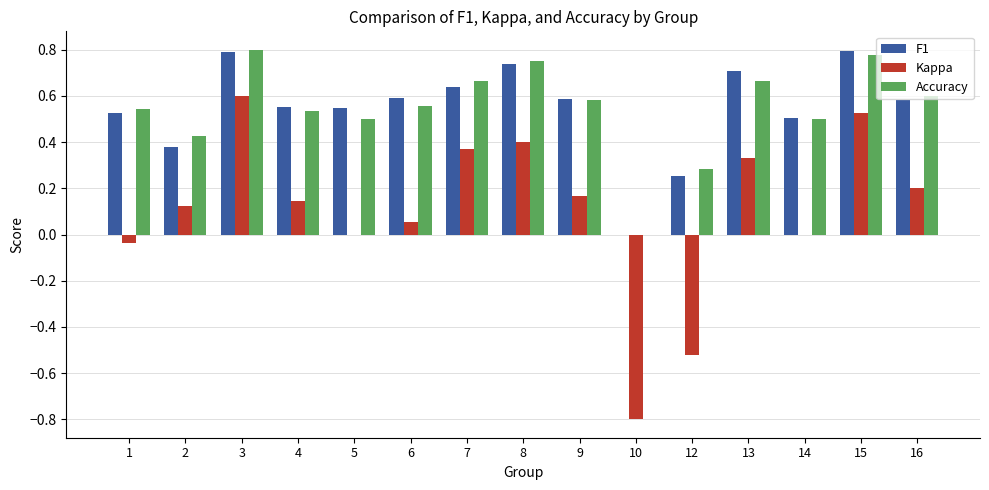

True or false: Kappa has a value of -0.8 at 12.

False